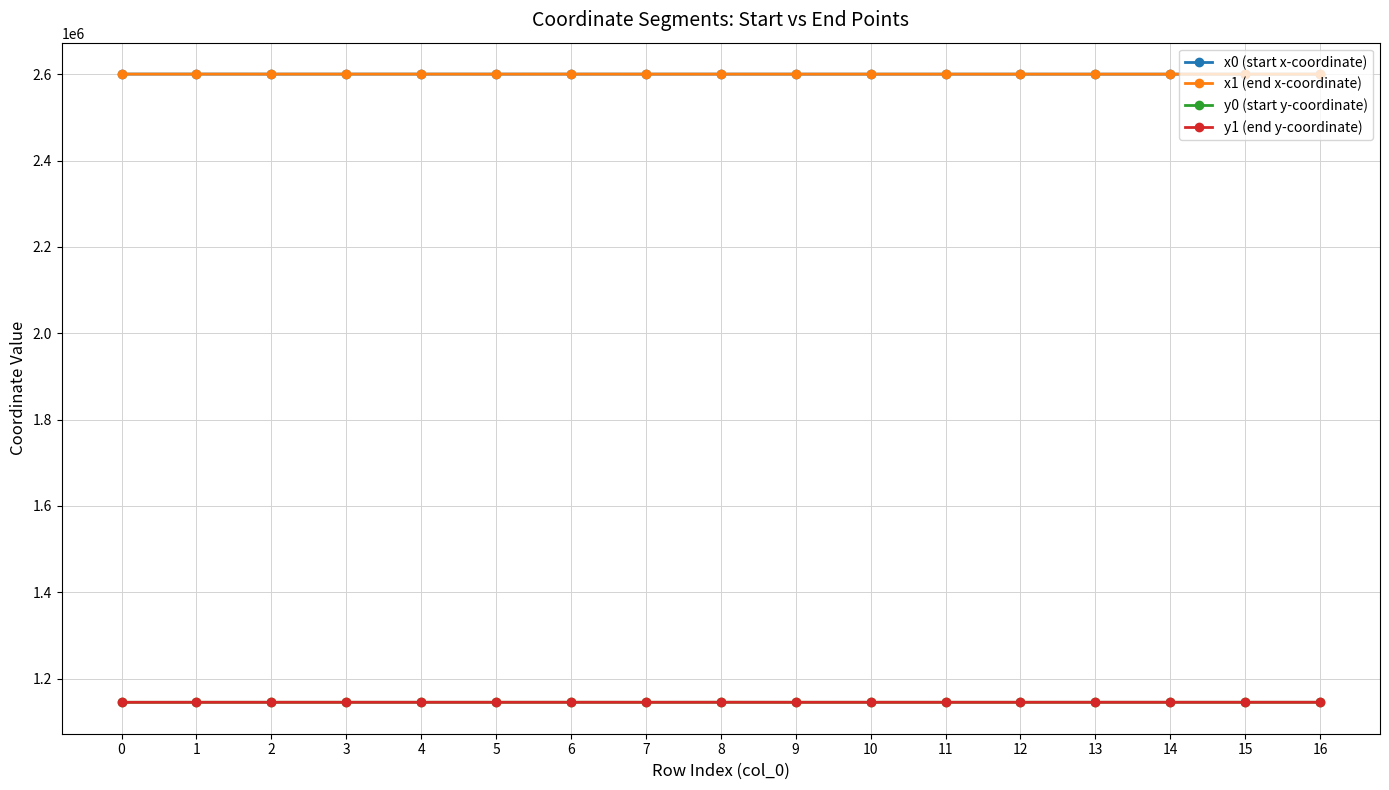

Where does the y1 (end y-coordinate) series first go above 1145111?

3